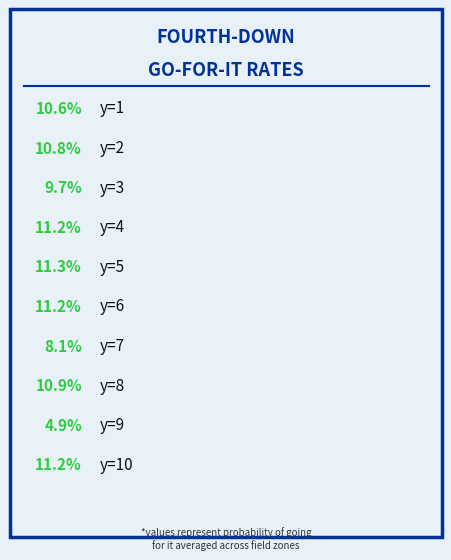

Does y=10 account for over 50% of the chart?

No